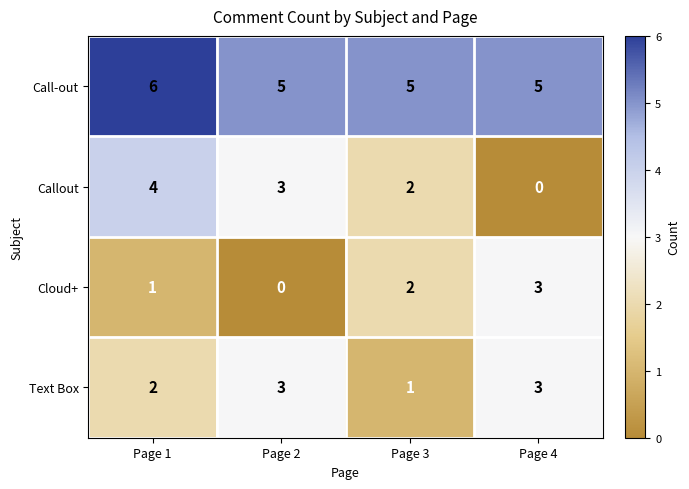

Reading left to right, what are all the values shown in this chart?

Call-out: 6	5	5	5
Callout: 4	3	2	0
Cloud+: 1	0	2	3
Text Box: 2	3	1	3